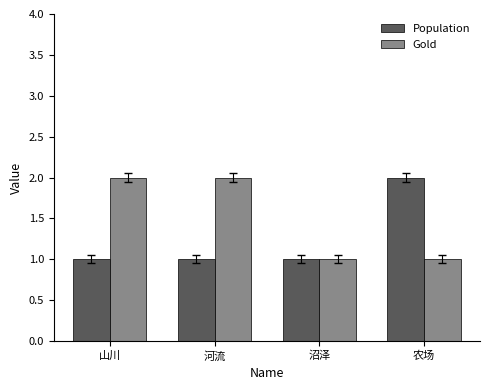

How many bars are there in each group?

2